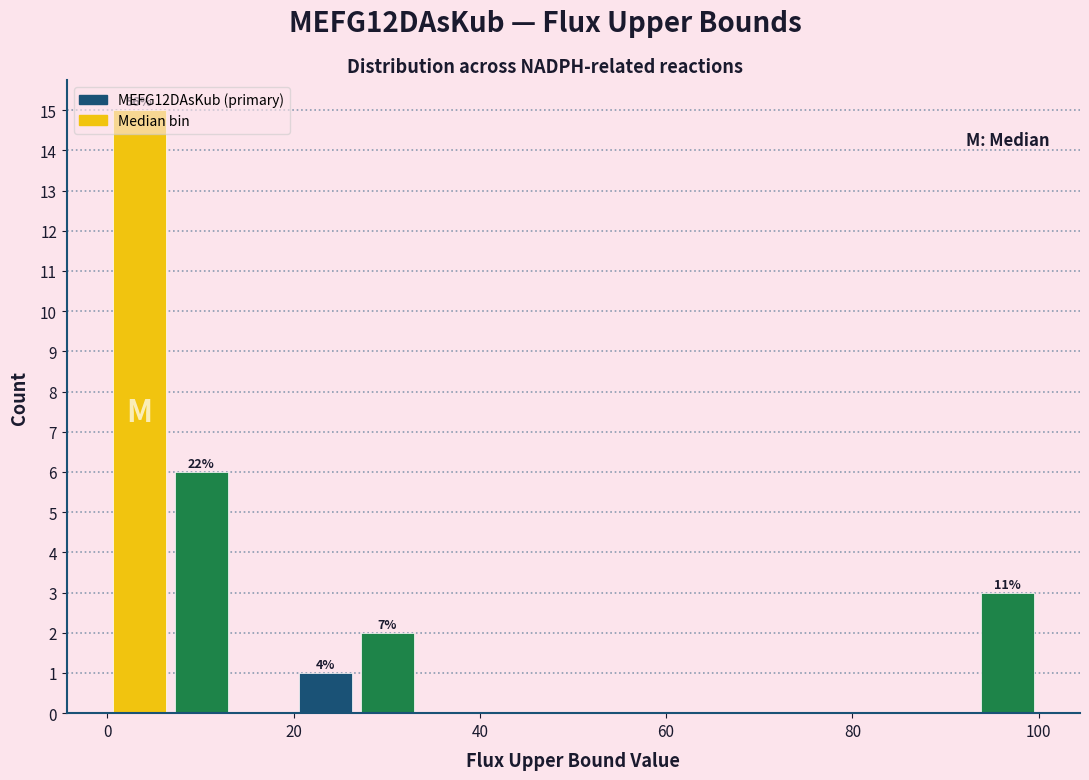

Around what value on the x-axis is the tallest bar? Give the approximate position of its centre, as read against the axis.

4